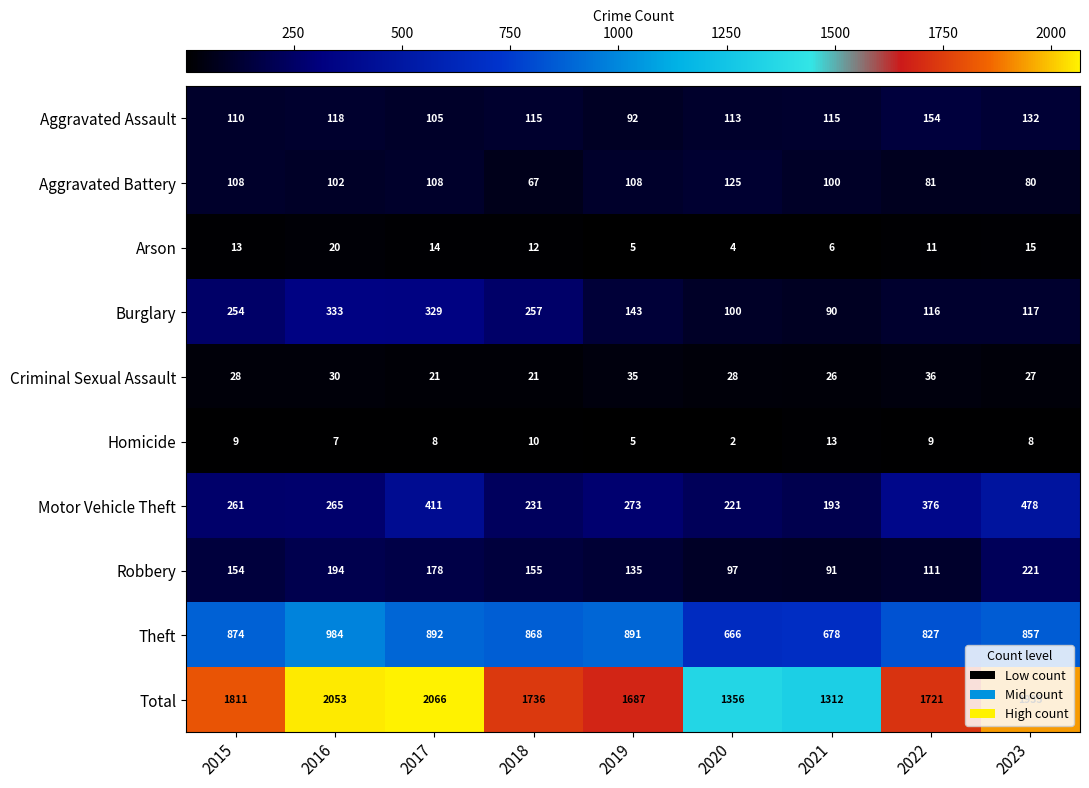

What is the highest value of the Criminal Sexual Assault series?

36